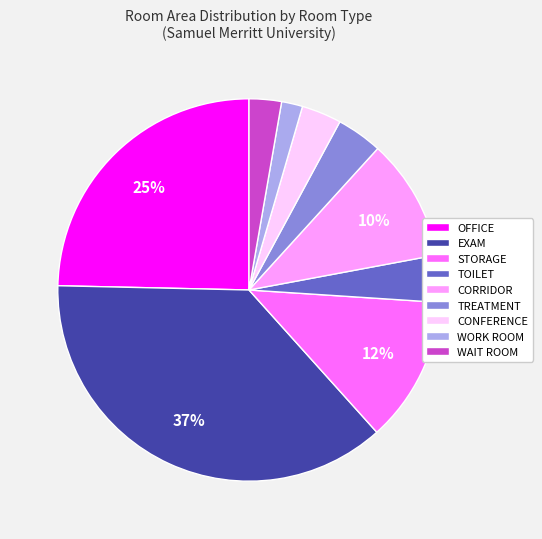

To the nearest percent, what is the difference between the TOILET and WORK ROOM slice percentages?

2%